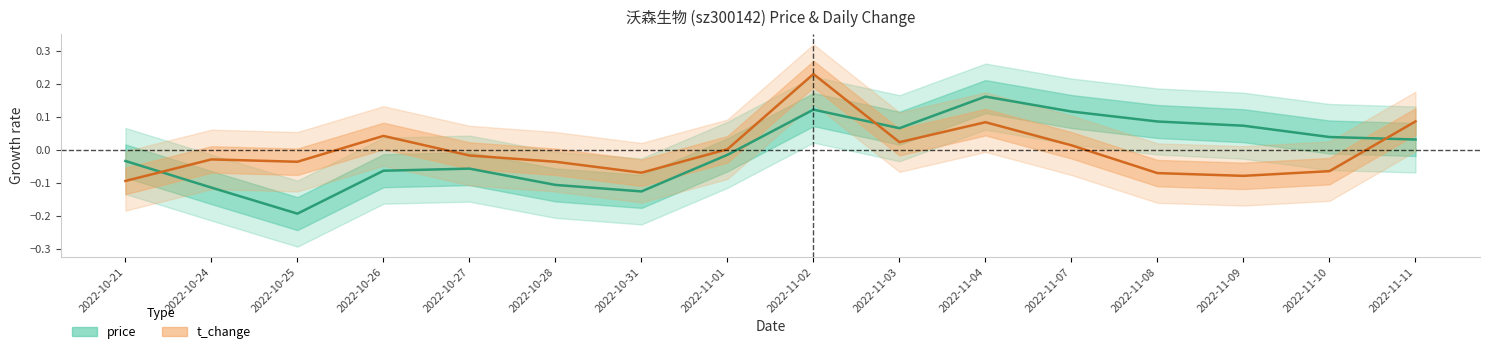

Is this an area chart (filled region under the line)?

No